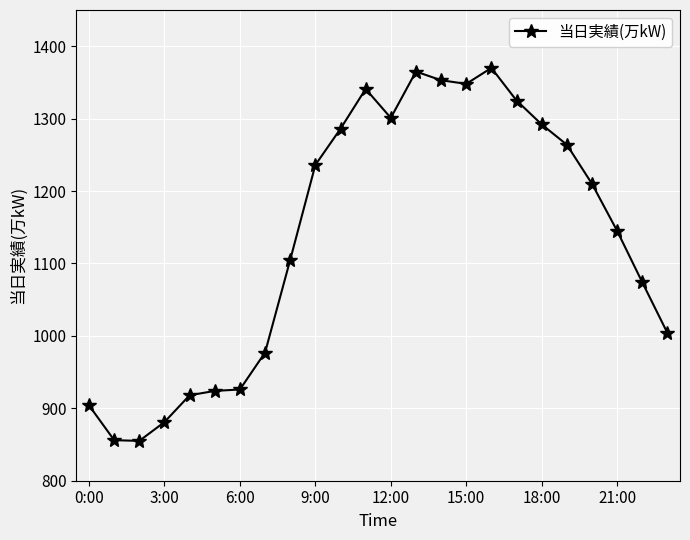

What is the value of the 11th point from the left?

1286